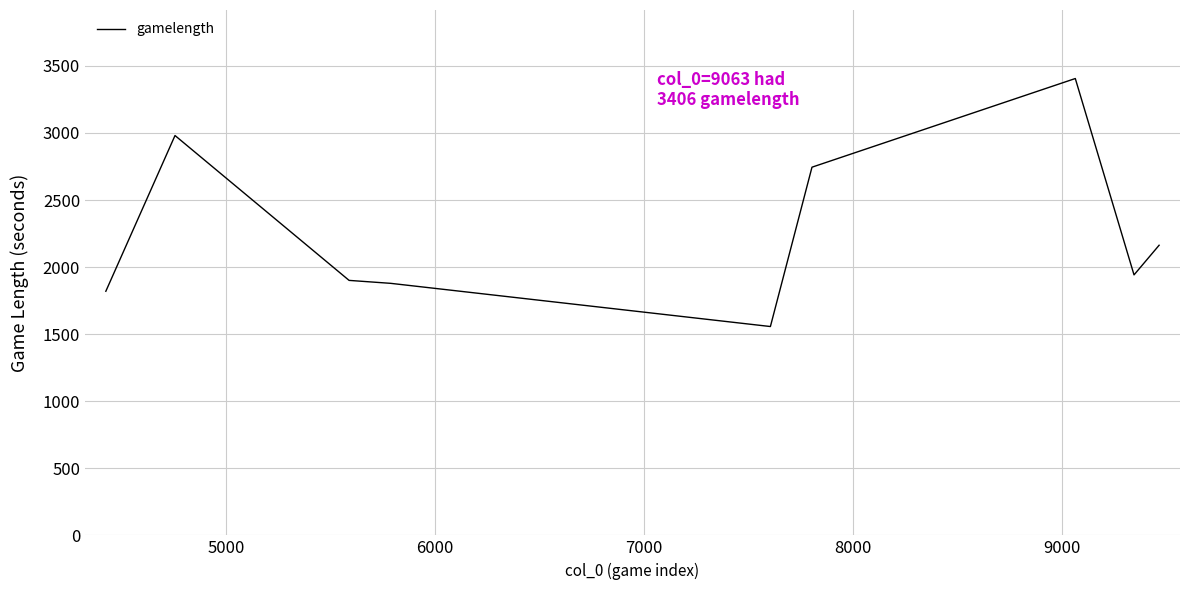

What is the minimum value shown in the chart?

1557